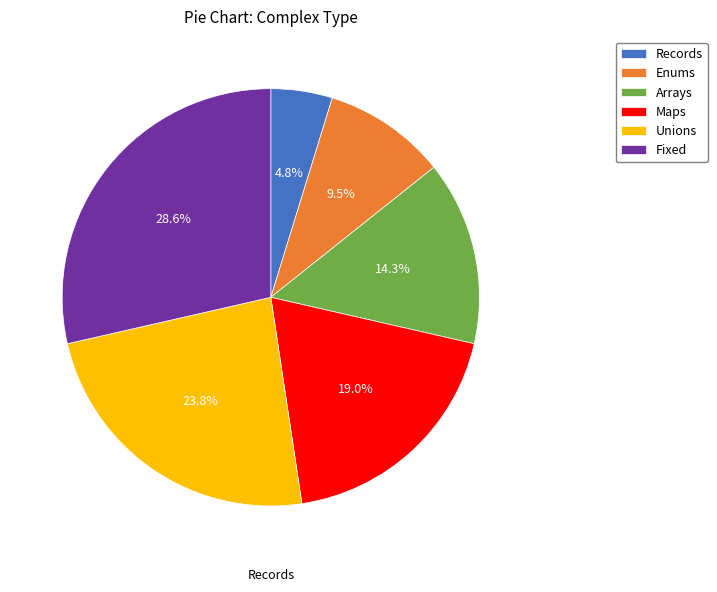

What is the total percentage of Fixed and Enums?

38.1%